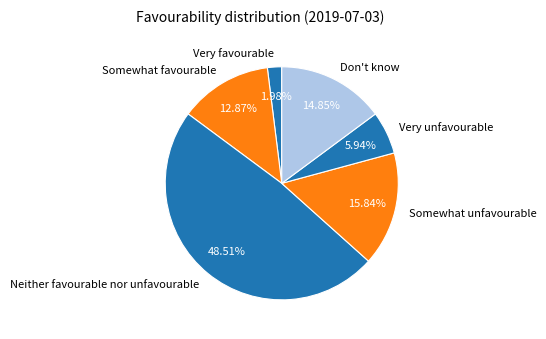

Does Very unfavourable account for over 50% of the chart?

No